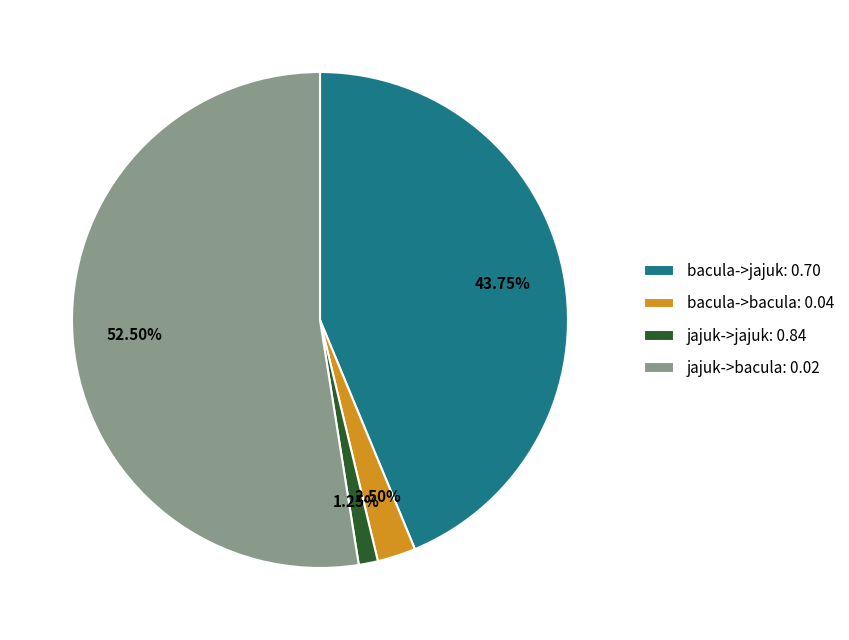

Is the sum of jajuk->bacula: 0.02 and bacula->jajuk: 0.70 greater than half?

Yes